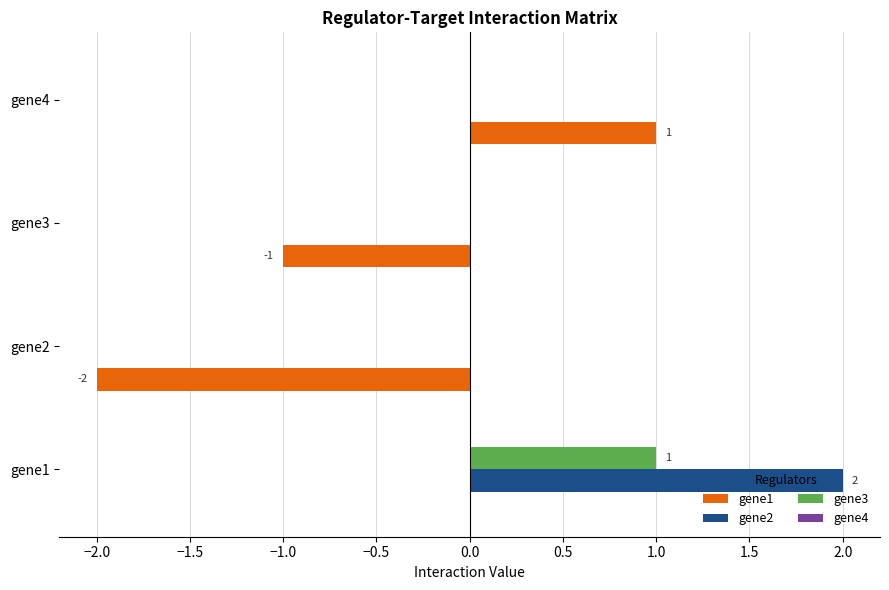

Which series has the largest total across all categories?

gene2